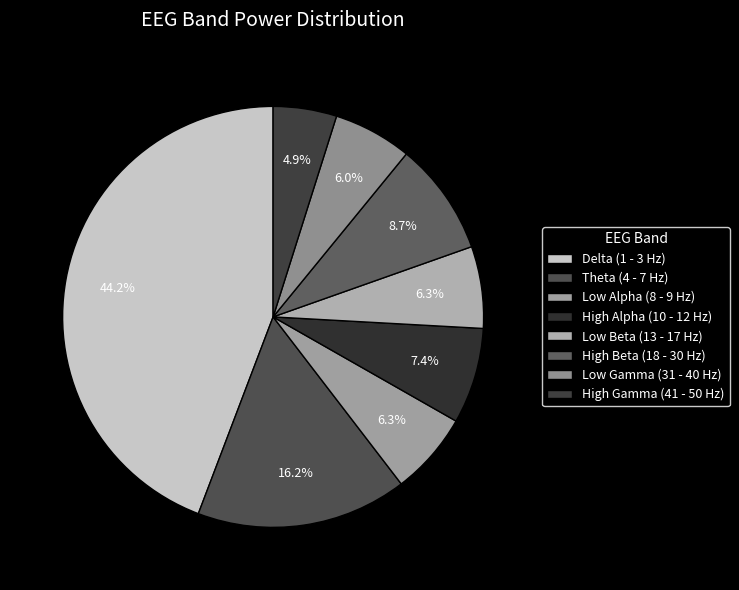

Do Delta (1 - 3 Hz) and Low Alpha (8 - 9 Hz) together represent more than half of the pie?

Yes